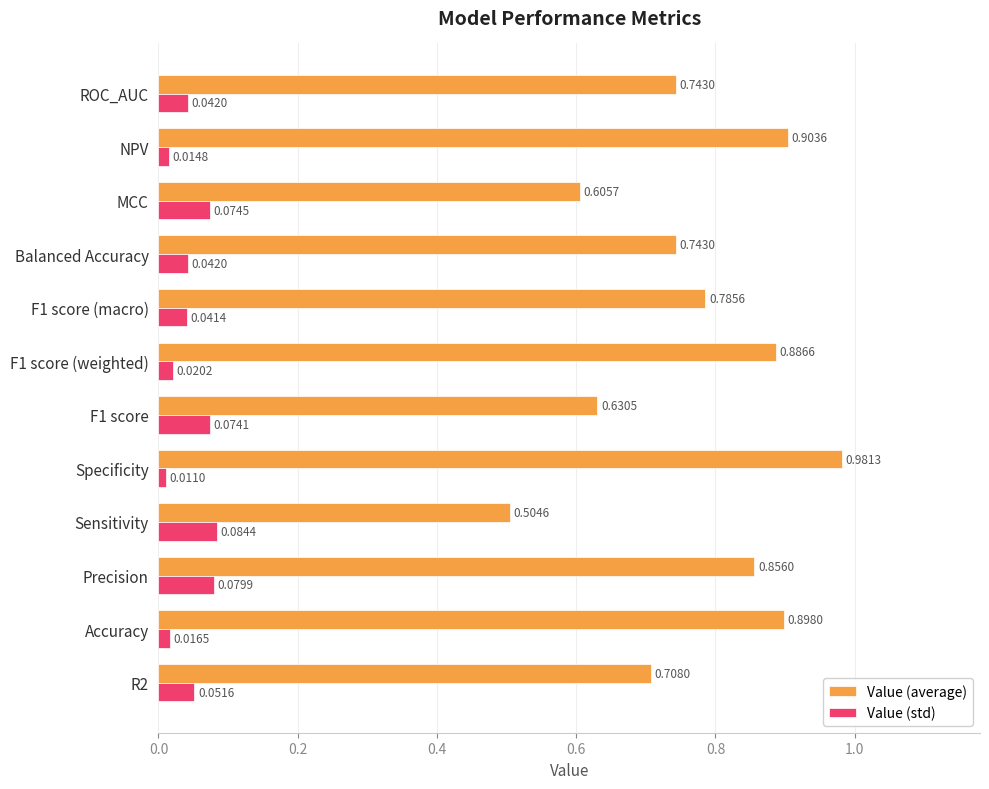

What is the difference between the second highest and minimum values in the Value (average) series?

0.4